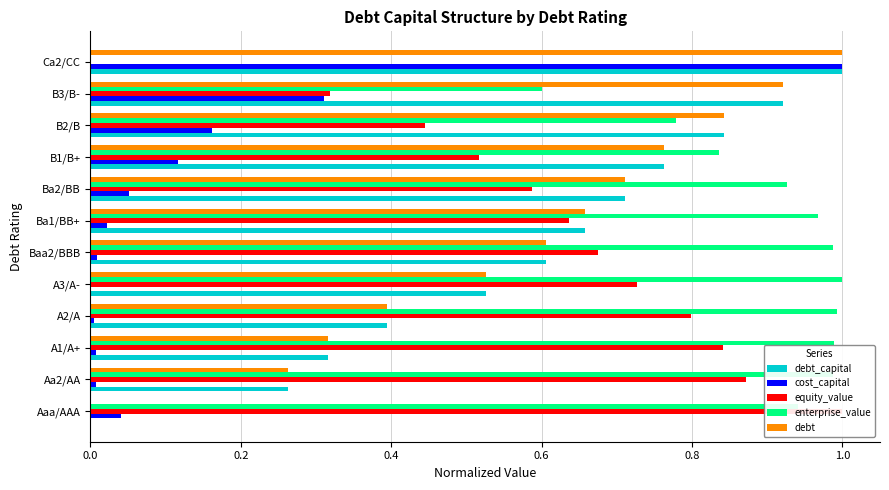

Reading left to right, what are all the values shown in this chart?

debt_capital: 0.0	0.3	0.3	0.4	0.5	0.6	0.7	0.7	0.8	0.8	0.9	1.0
cost_capital: 0.0	0.0	0.0	0.0	0.0	0.0	0.0	0.1	0.1	0.2	0.3	1.0
equity_value: 1.0	0.9	0.8	0.8	0.7	0.7	0.6	0.6	0.5	0.4	0.3	0.0
enterprise_value: 0.9	1.0	1.0	1.0	1.0	1.0	1.0	0.9	0.8	0.8	0.6	0.0
debt: 0.0	0.3	0.3	0.4	0.5	0.6	0.7	0.7	0.8	0.8	0.9	1.0